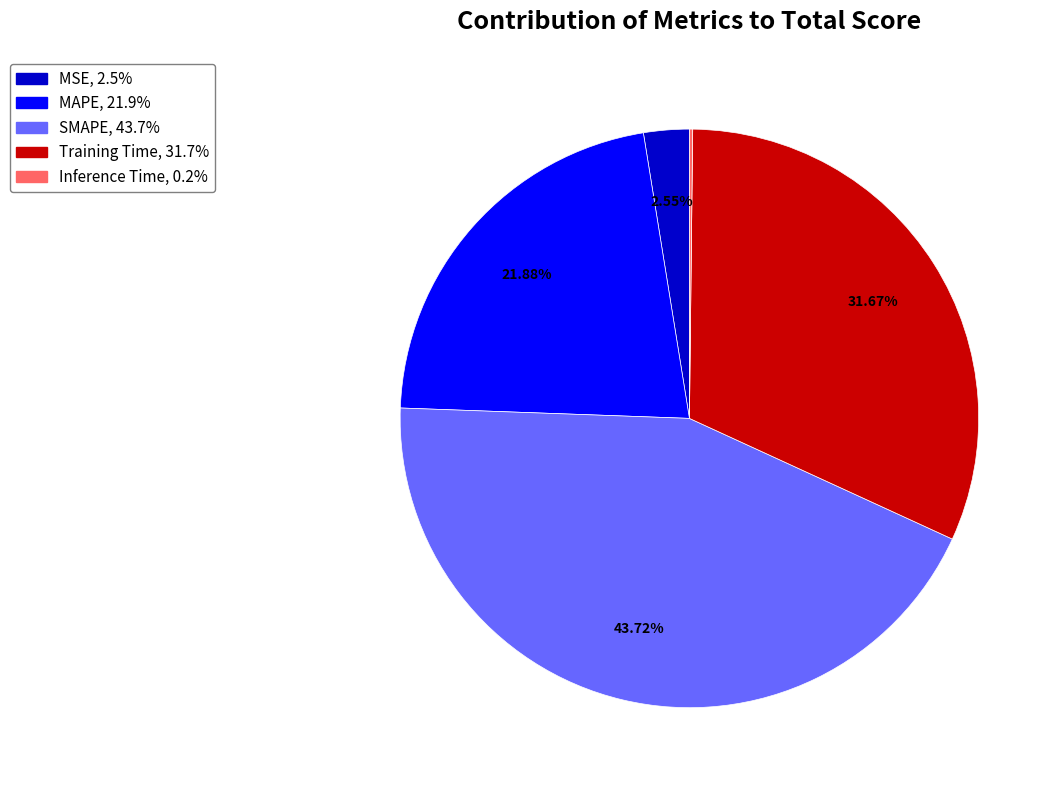

Combined, do SMAPE and MSE account for over 50%?

No